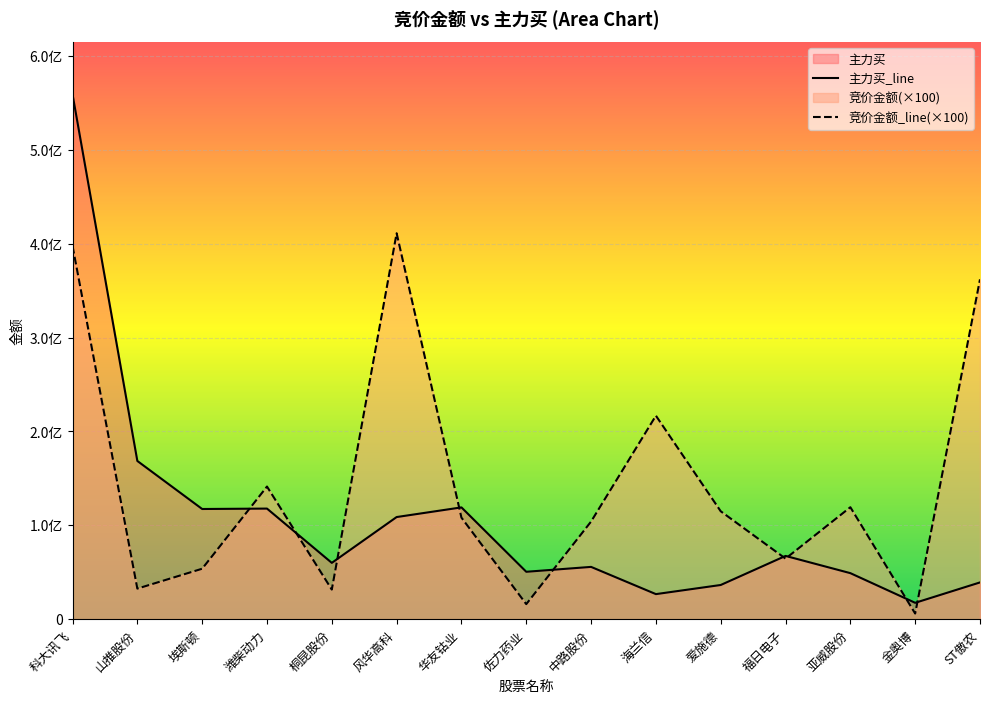

What is the maximum value shown in the chart?

559274707